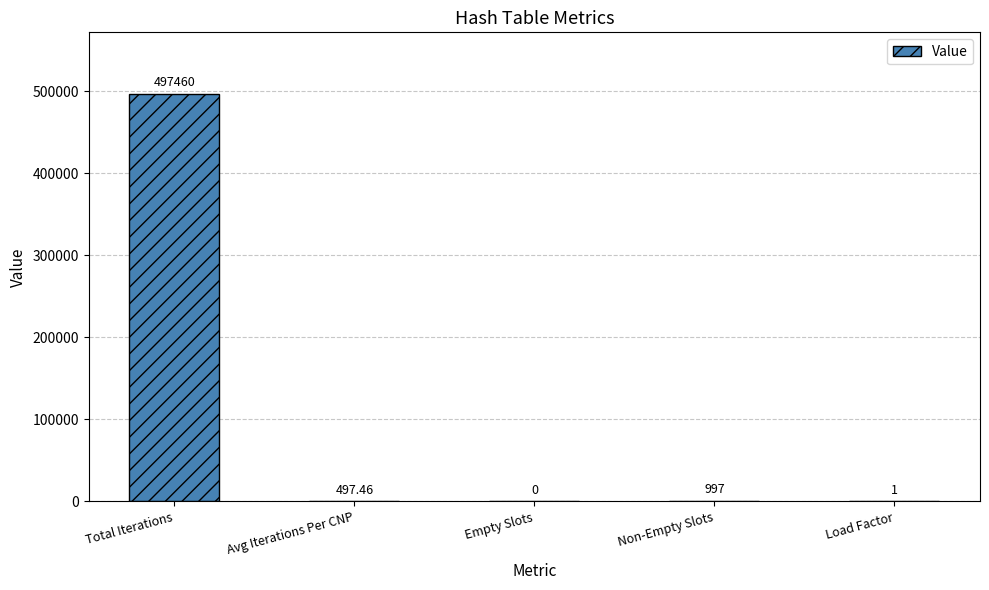

Reading right to left, list all the values displayed in this chart.

Load Factor=1.0	Non-Empty Slots=997.0	Empty Slots=0.0	Avg Iterations Per CNP=497.5	Total Iterations=497460.0